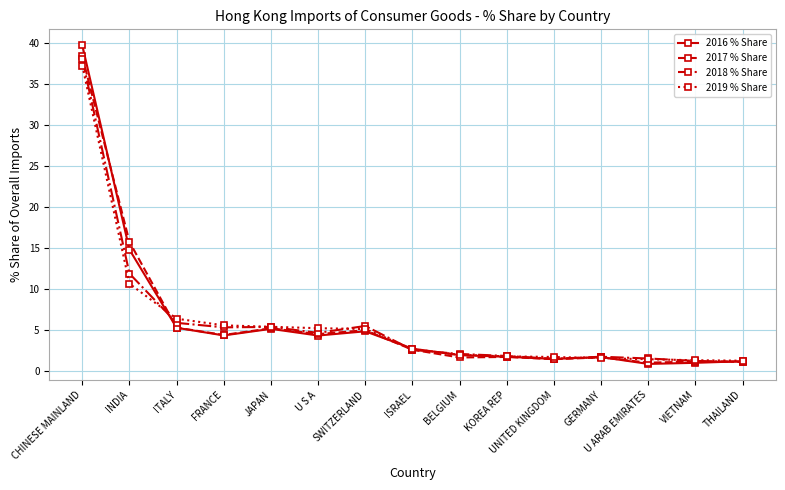

What is the total value across all series at JAPAN?

21.1